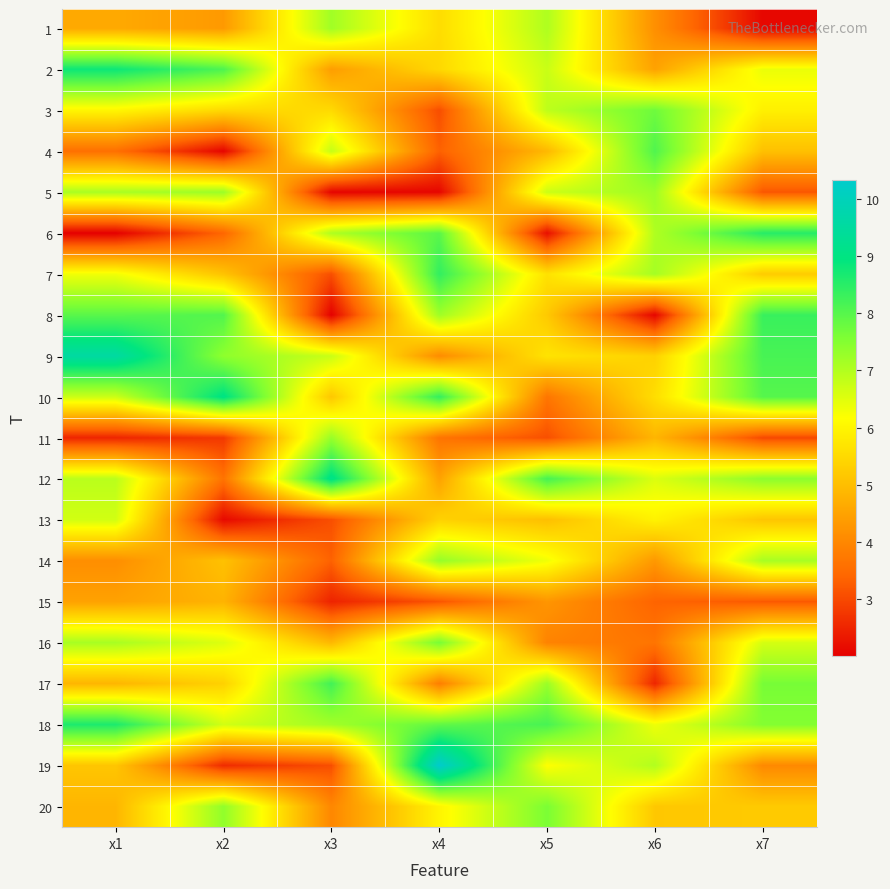

Which category has the lowest value across all series?

x1